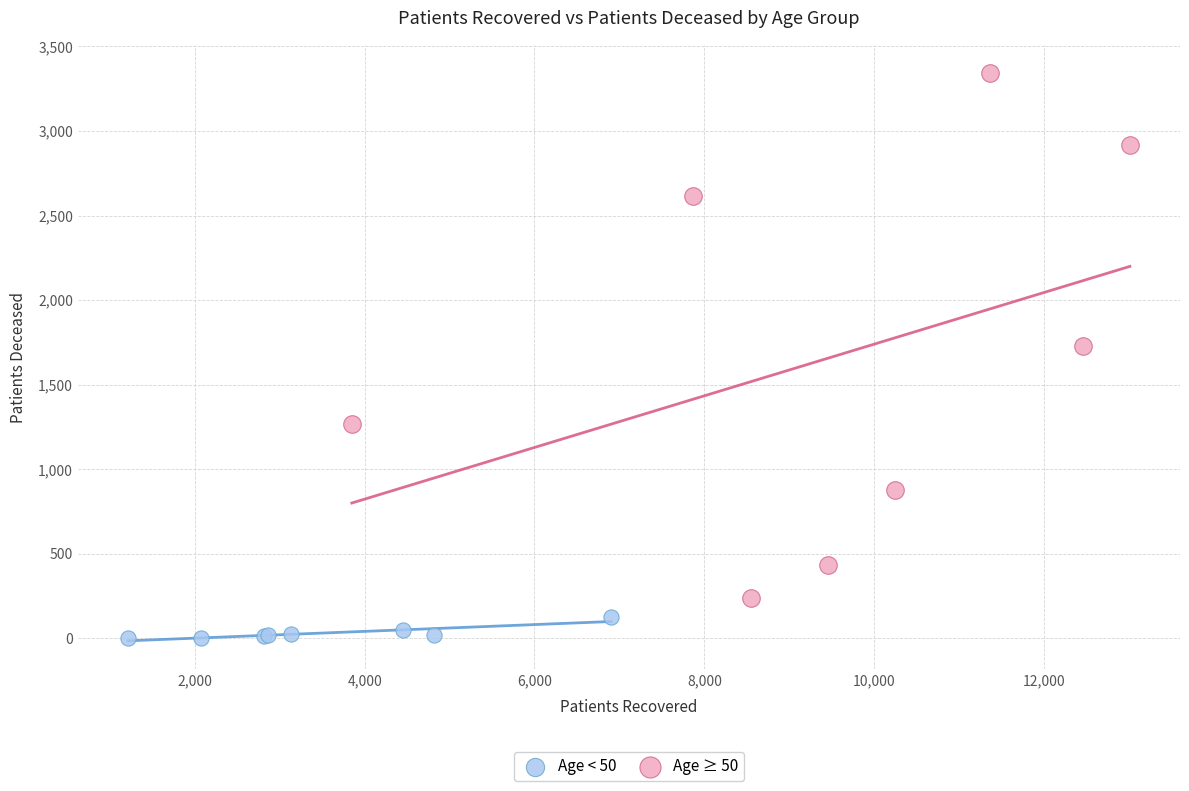

Which series has the widest spread of Y values?

Age ≥ 50